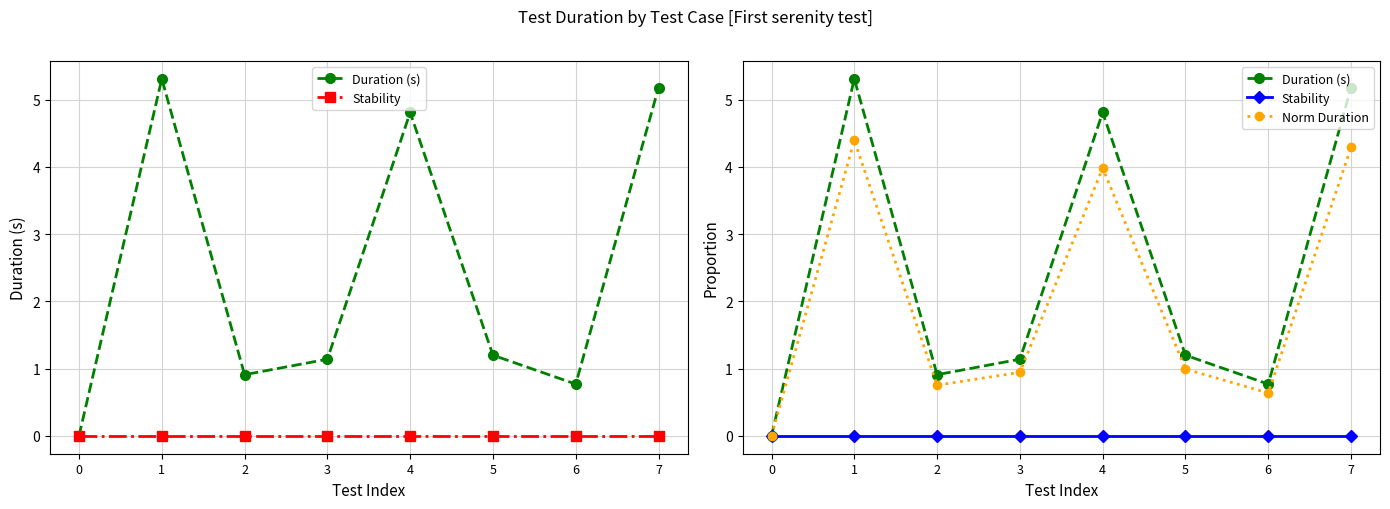

True or false: Norm Duration and Duration (s) intersect in this chart.

False